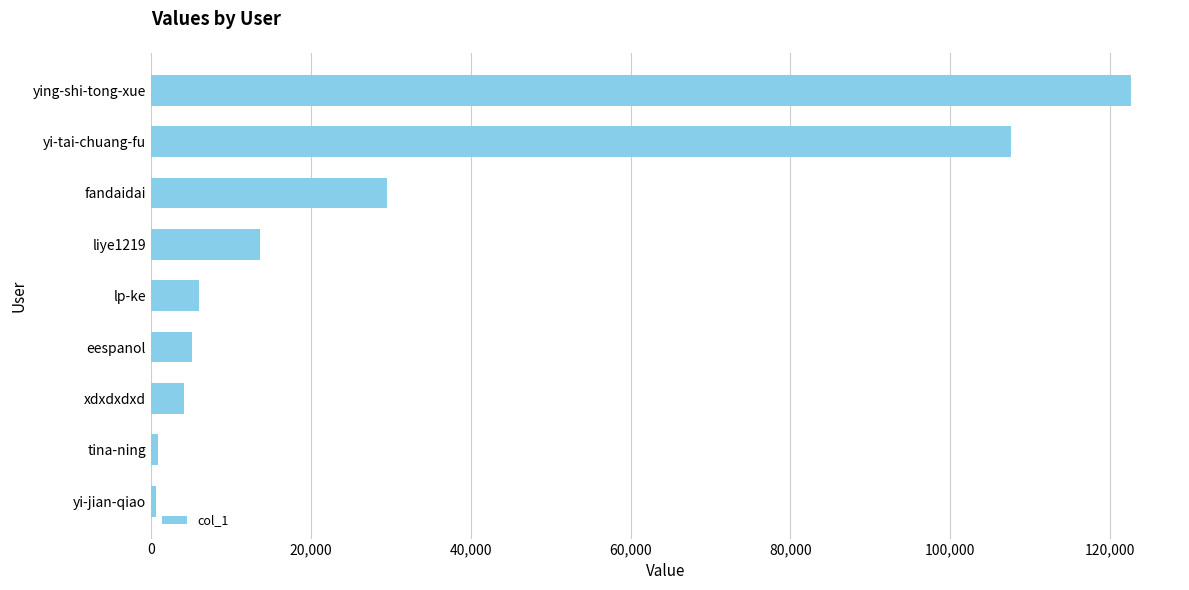

What is the greatest value displayed?

122590